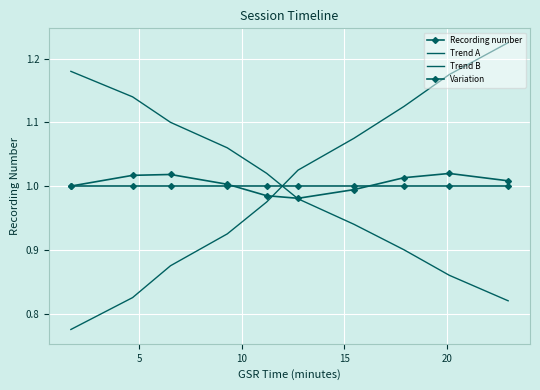

Which series has the largest range (max minus min)?

Trend A